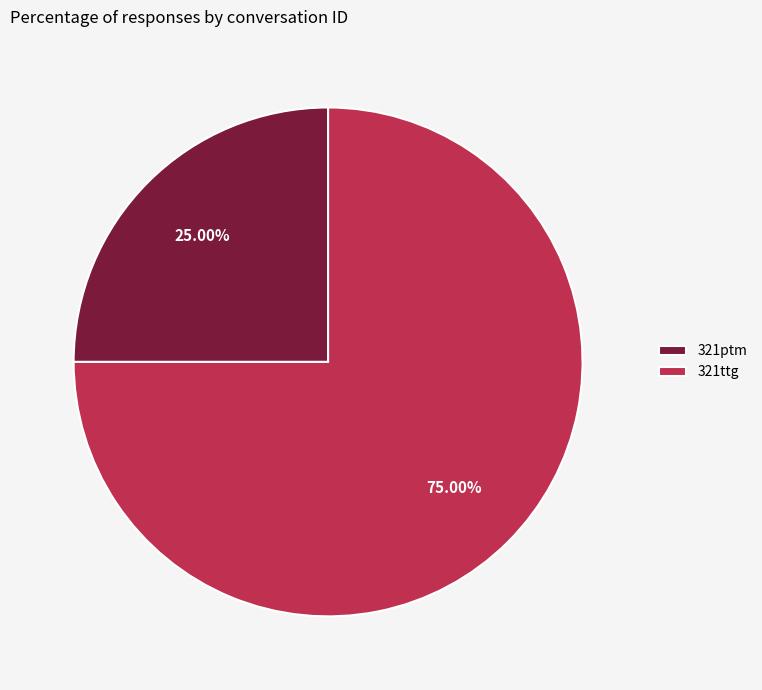

Between 321ptm and 321ttg, which is larger?

321ttg